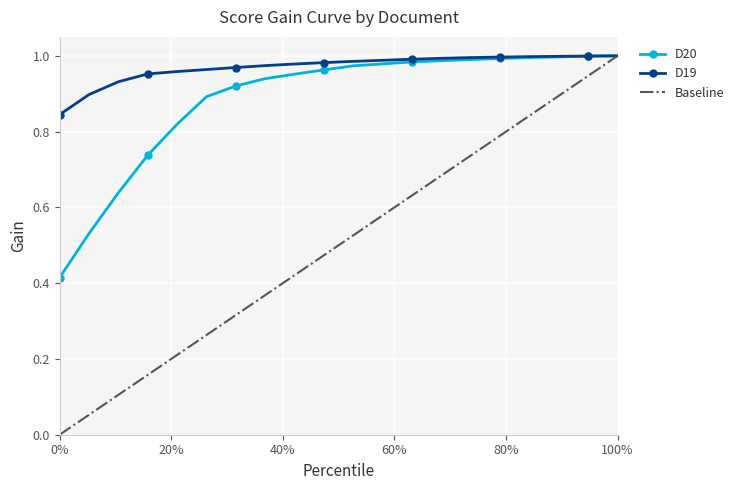

Is it true that D20 equals 1.0 at 100%?

True